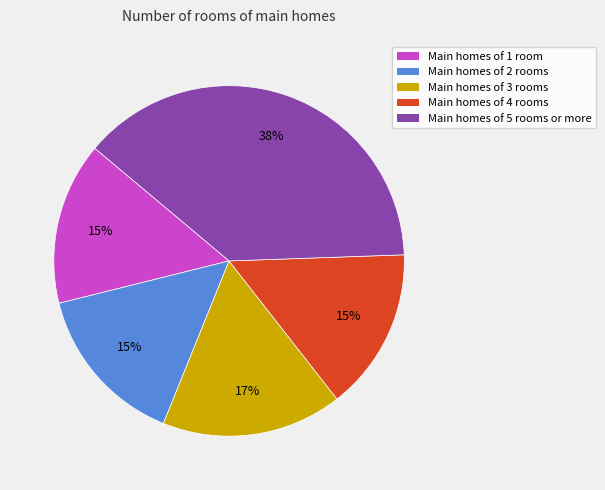

How many slices are in this pie chart?

5